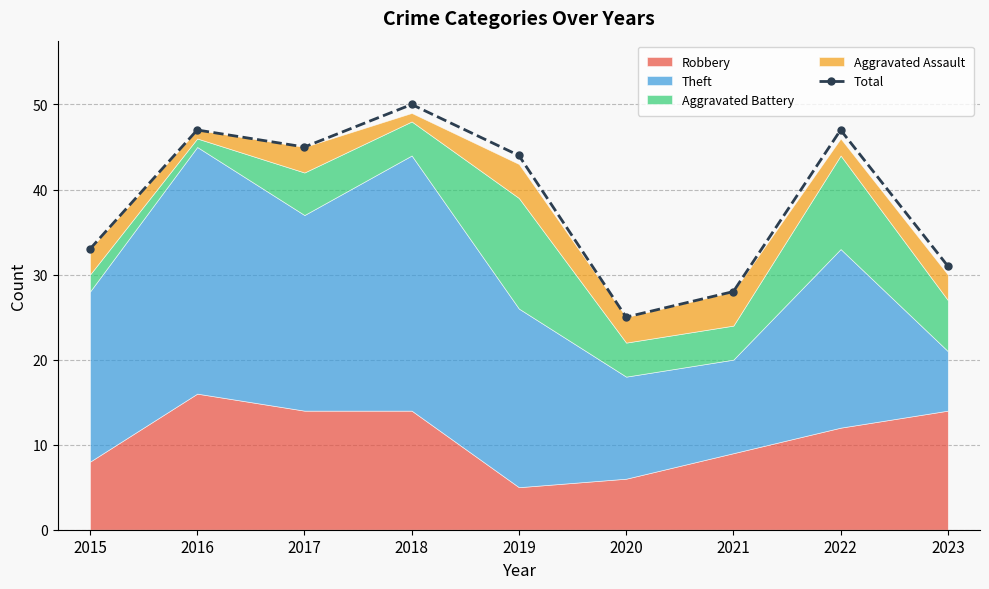

What is the difference between the values at 2018 and 2015?

17